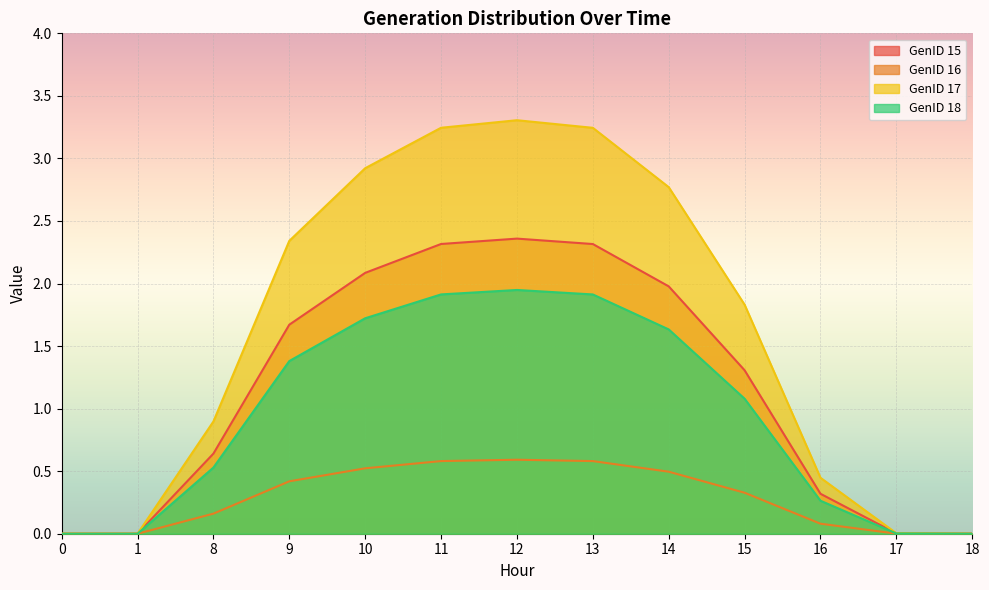

What is the sum of all GenID 16 values?

15.0